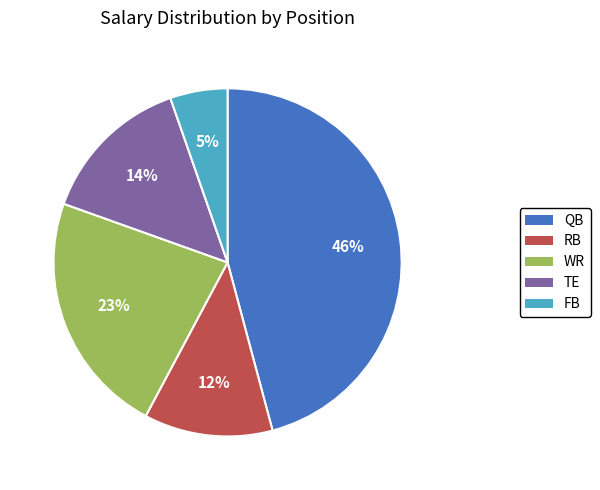

Which category has the smallest portion of the pie?

FB